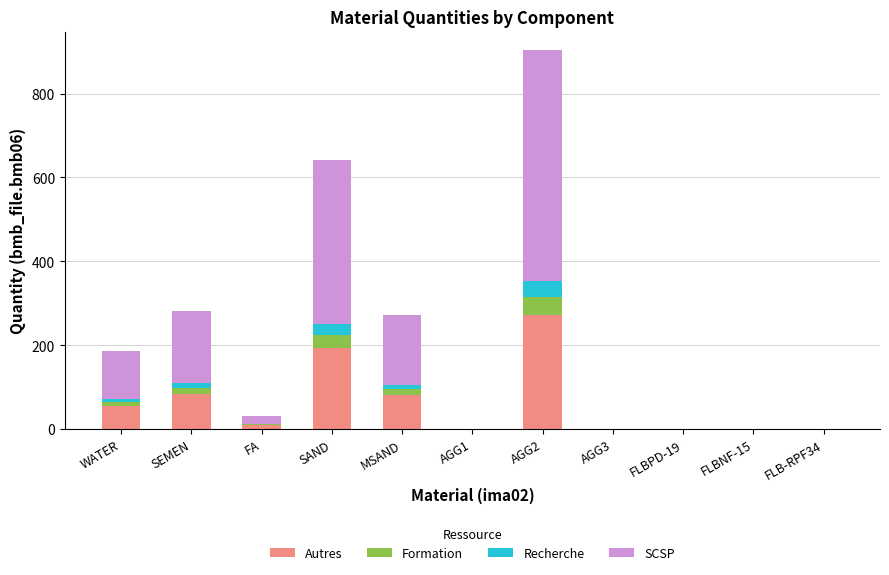

What is the total value across all series at AGG2?

903.0